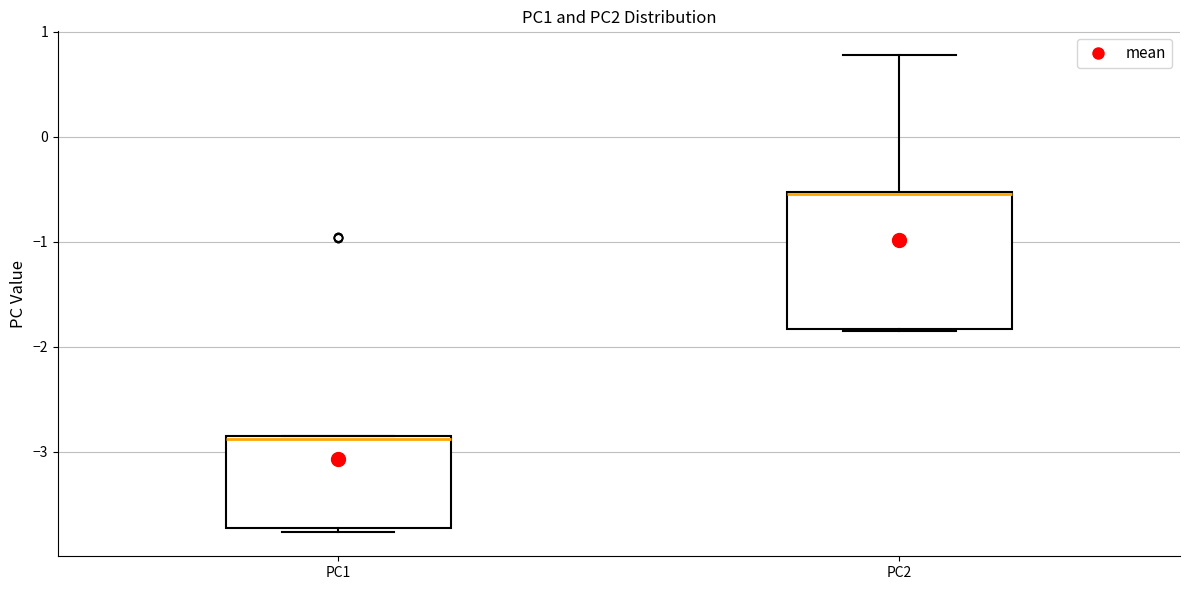

Where does the upper whisker of the box for PC2 end on the y-axis? The values are not printed on the chart, so give them approximately, as read against the axis.

0.8